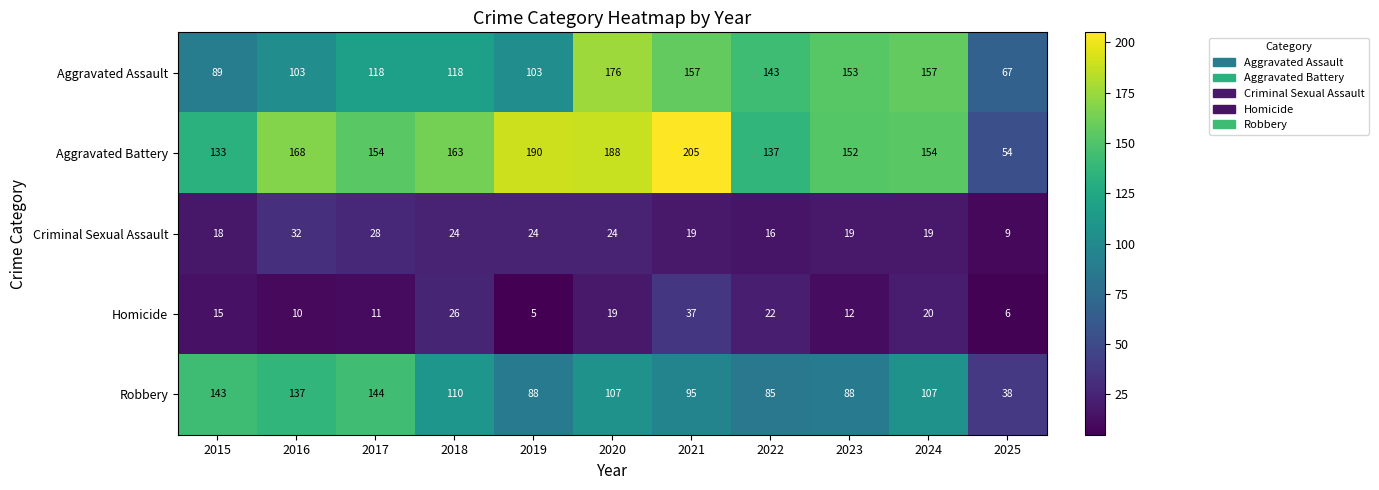

Is it true that Aggravated Assault equals 46 at 2019?

False